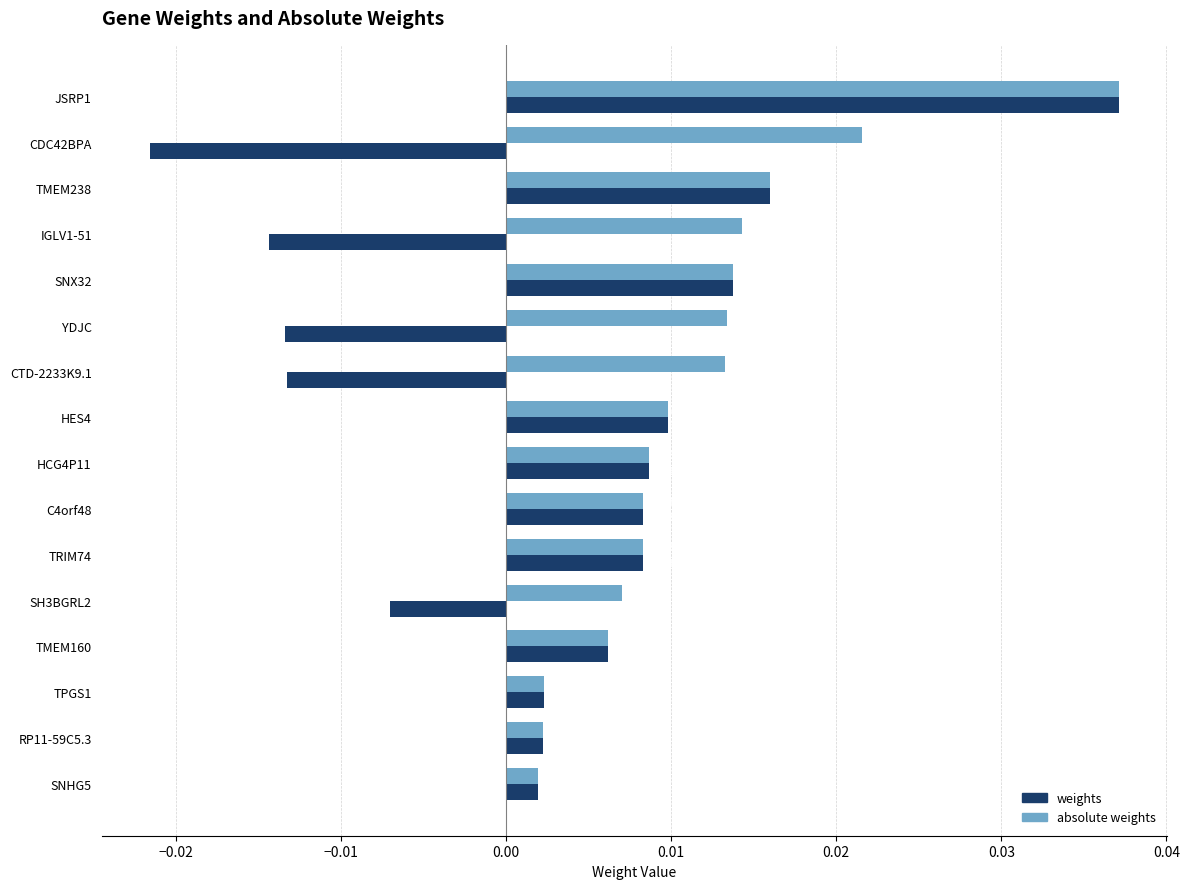

Which series changed the most between IGLV1-51 and HCG4P11?

weights